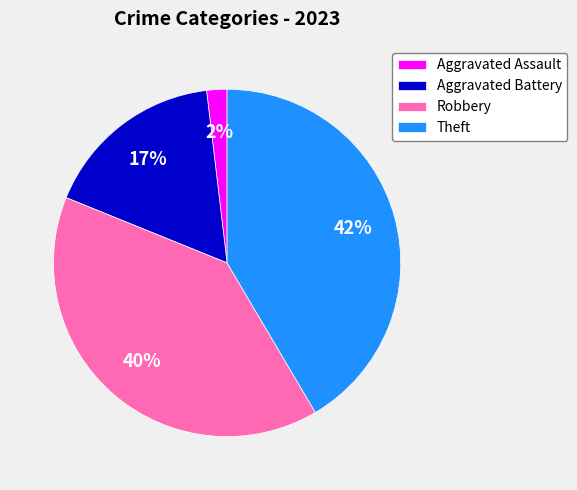

How many slices are in this pie chart?

4